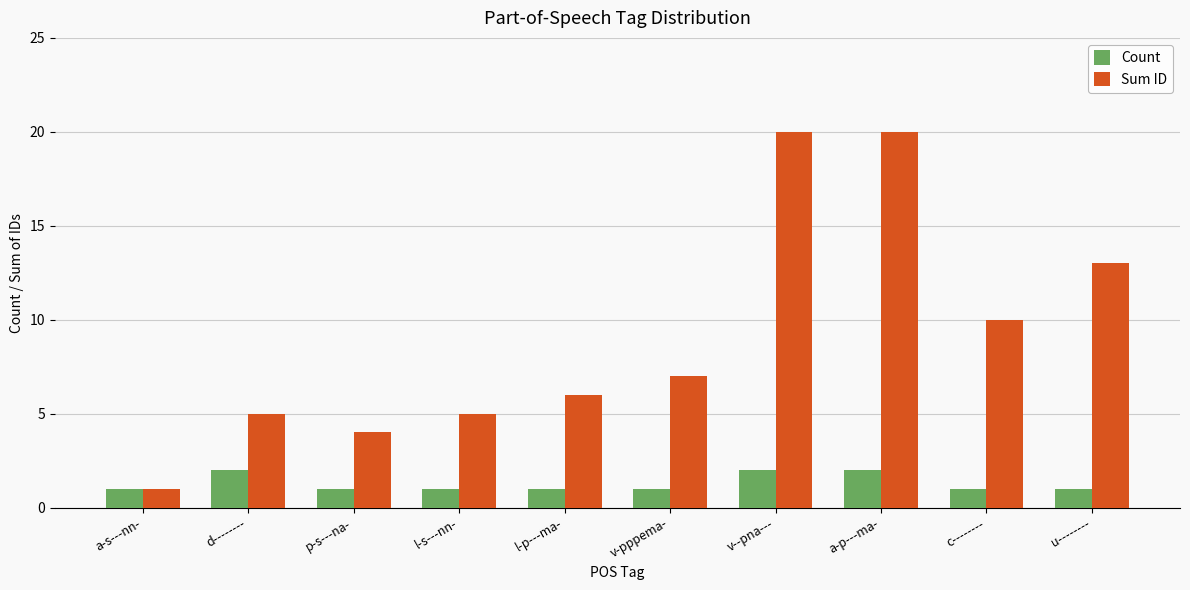

How many groups of bars are there?

10